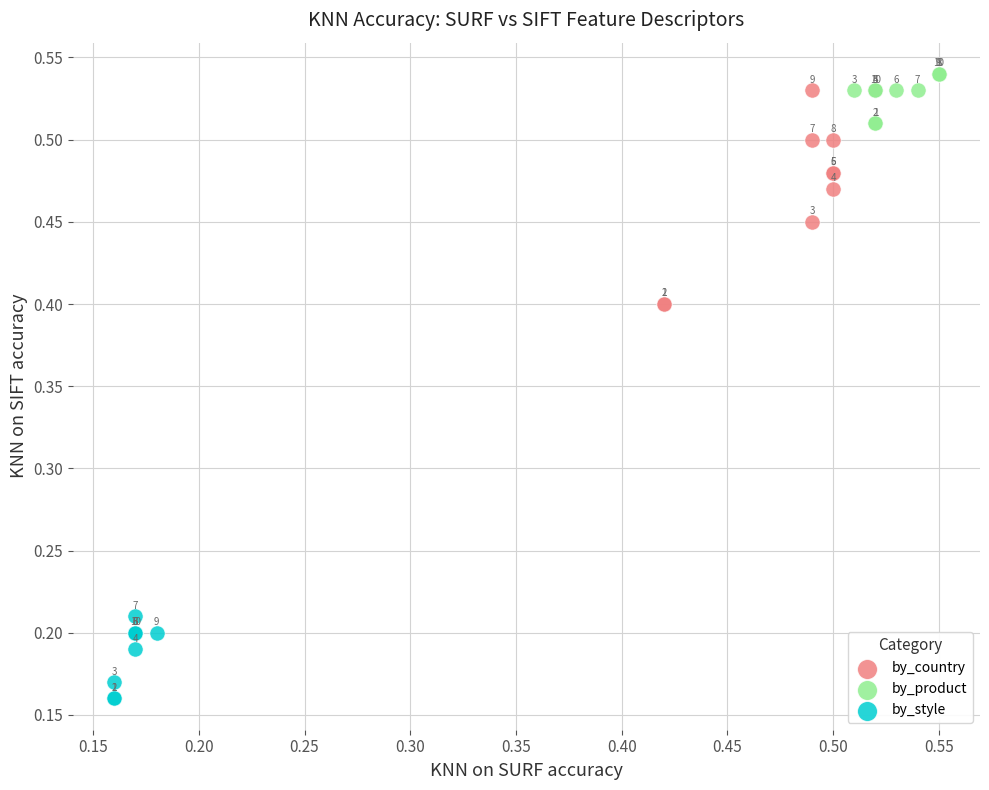

Which series has the largest Y range (max minus min)?

by_country